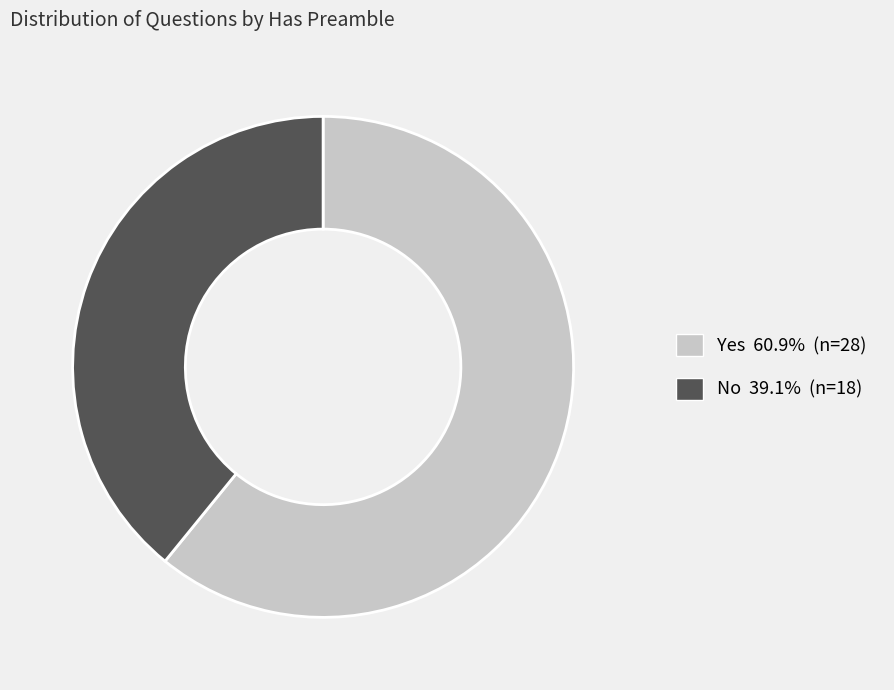

Does Yes represent more than half of the total?

Yes